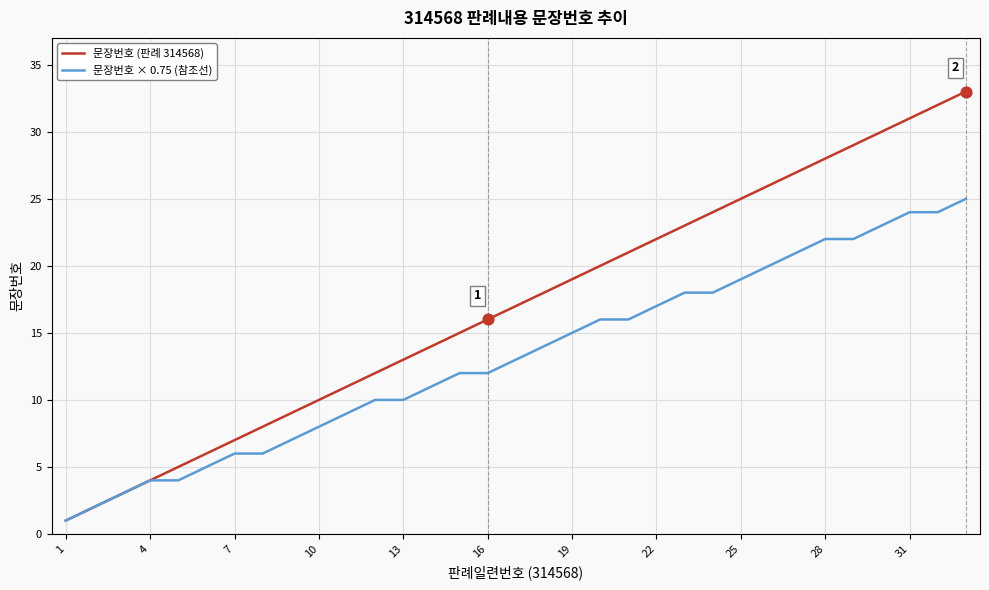

Which series has the largest total across all categories?

문장번호 (판례 314568)